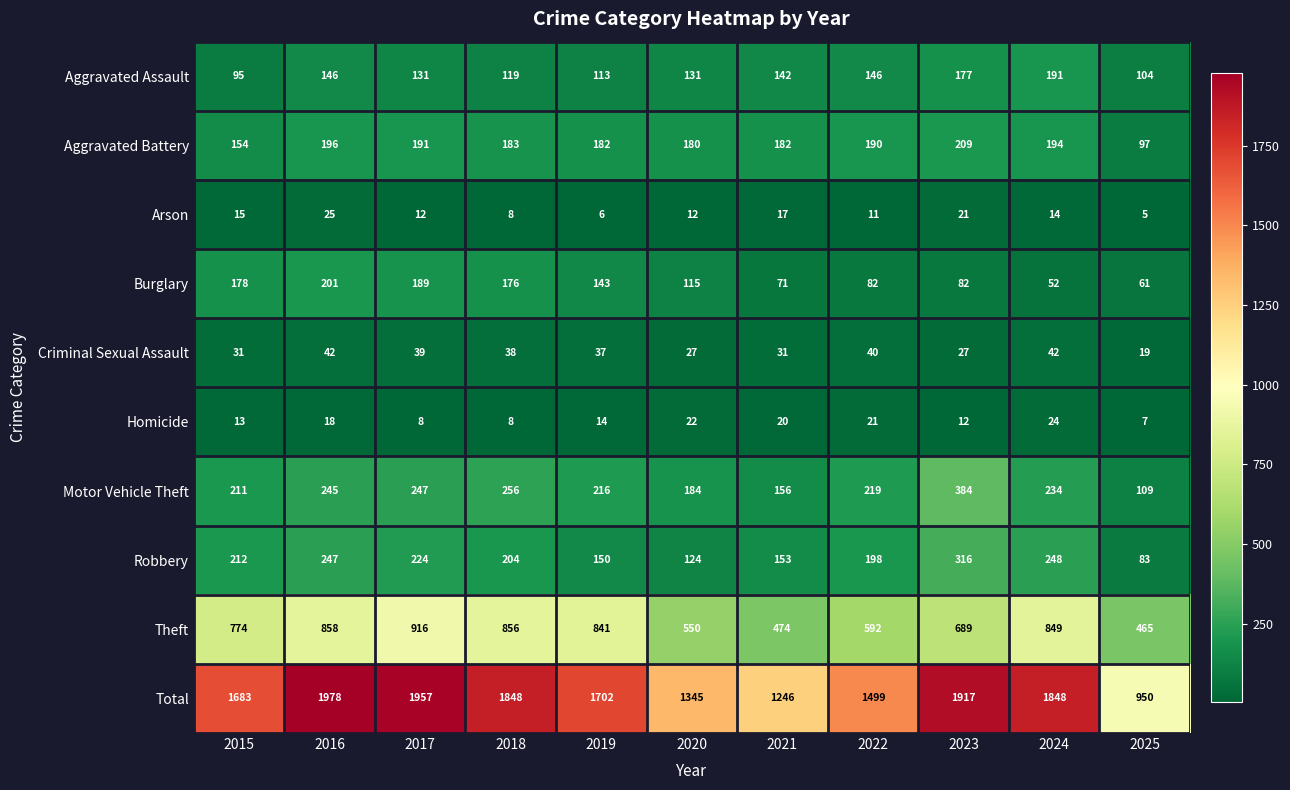

Is the value of Theft at 2022 greater than the value of Burglary at 2016?

Yes